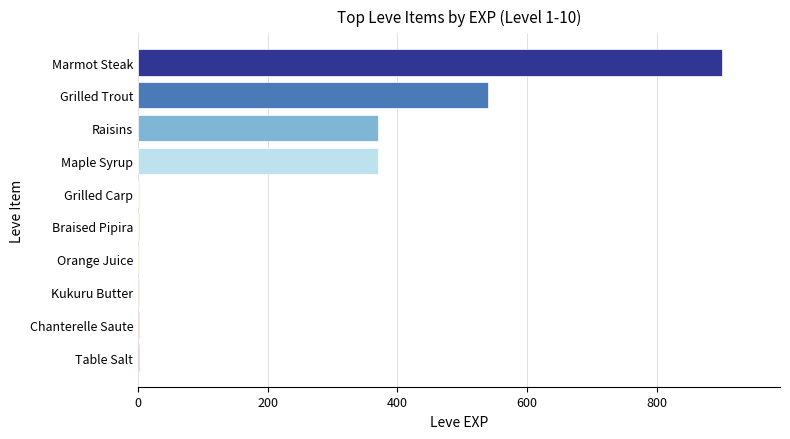

Which label corresponds to the largest value in the chart?

Marmot Steak